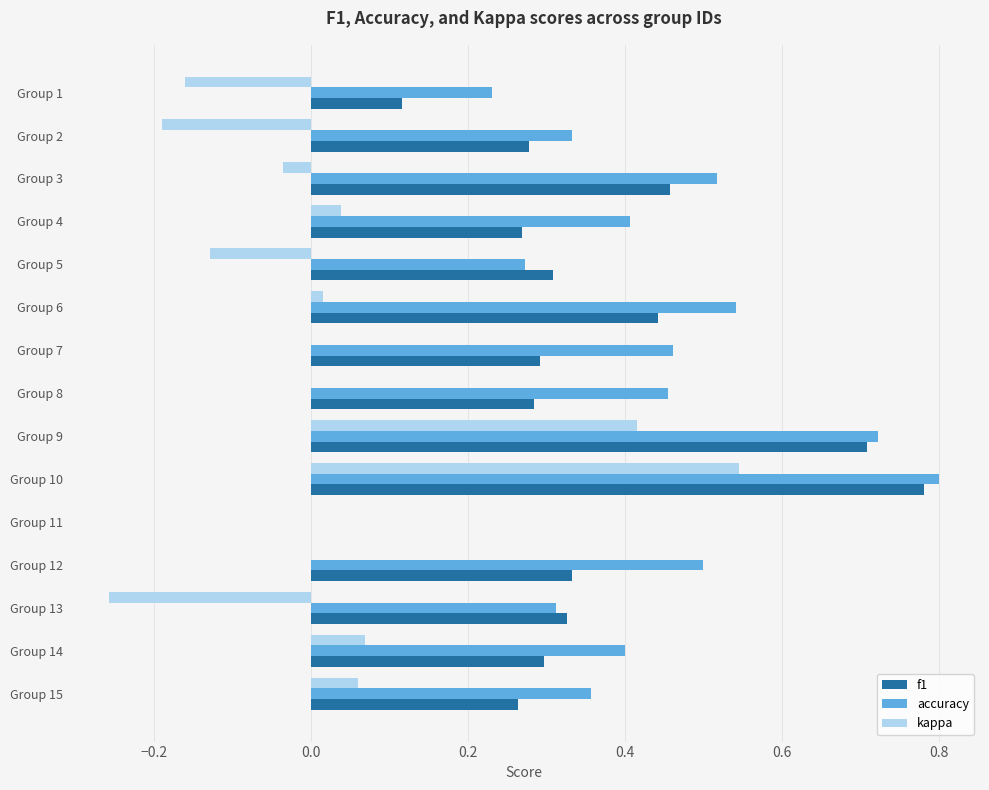

True or false: f1 has a value of 0.3 at Group 2.

True